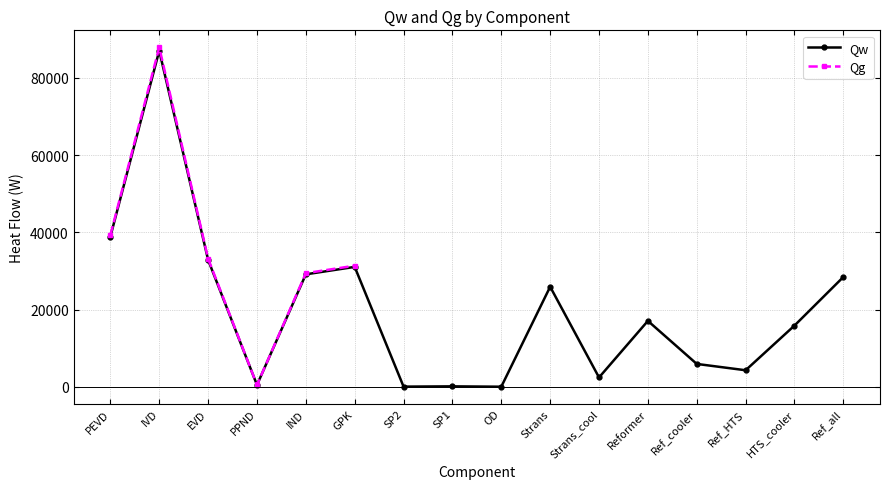

What is the value of the Qw point at the 2nd from the left?

87019.4